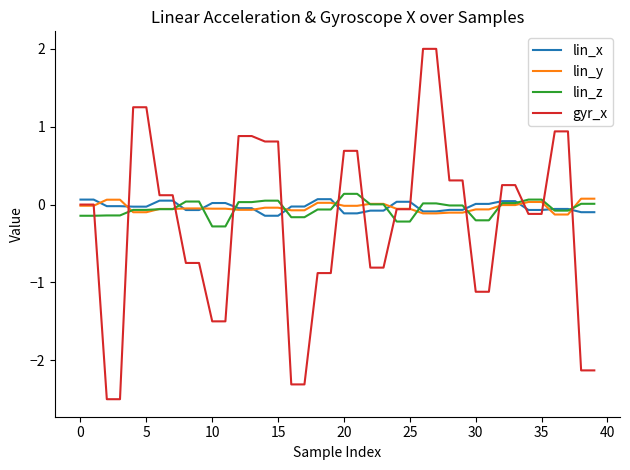

True or false: gyr_x and lin_x cross at least once.

True